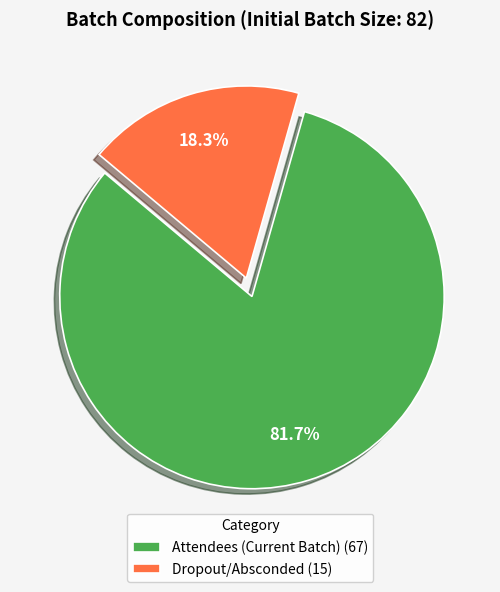

What percentage do Dropout/Absconded and Attendees (Current Batch) together represent?

100.0%